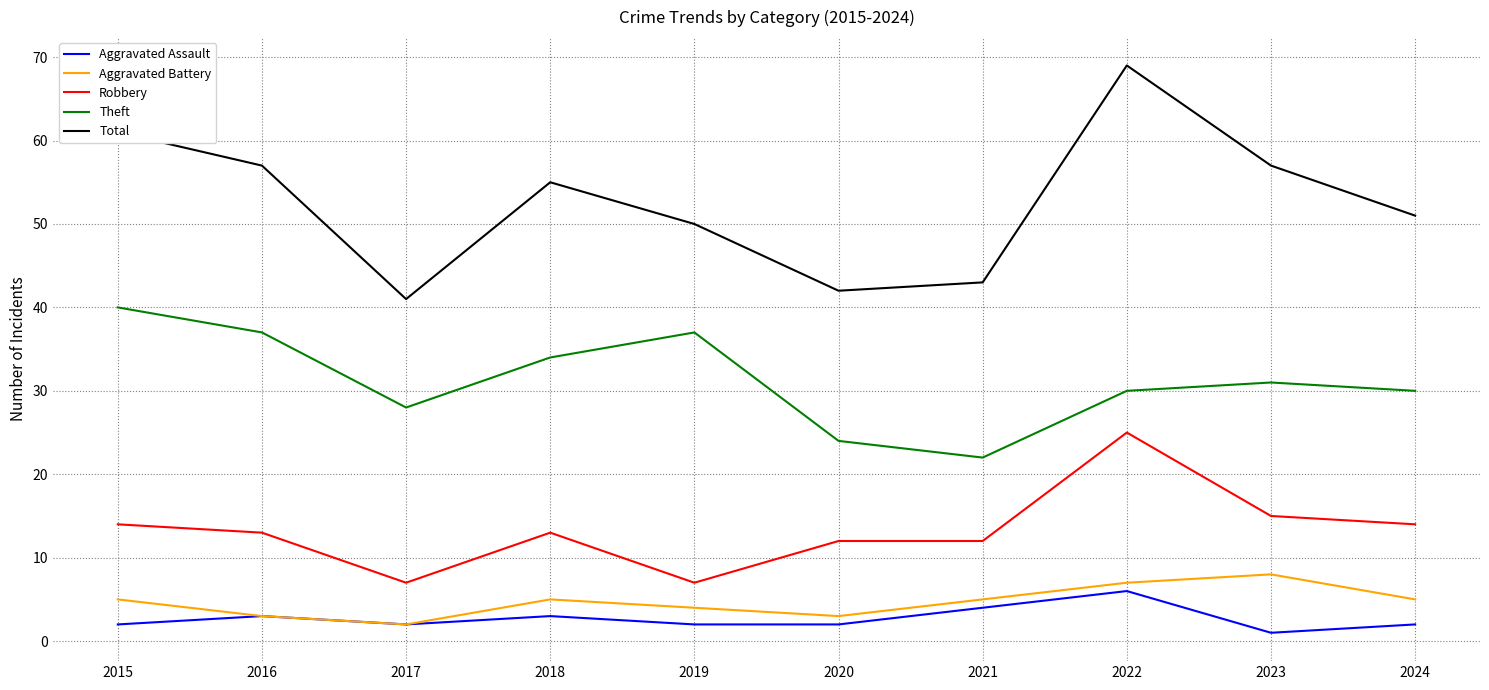

Where is the first local maximum for Aggravated Assault?

2016